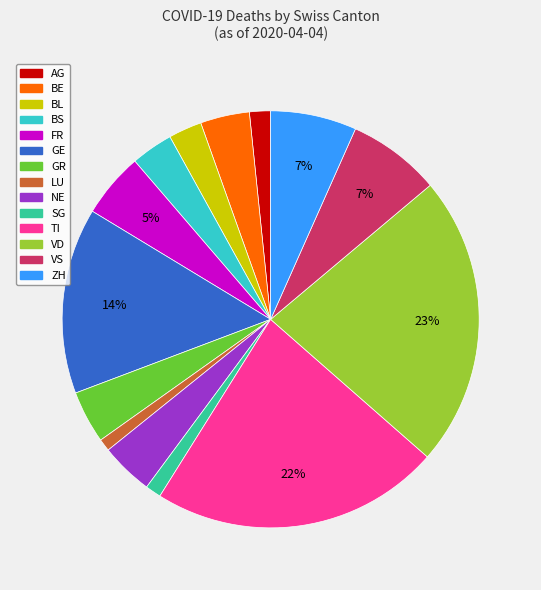

Is there any slice that represents more than half of the pie?

No